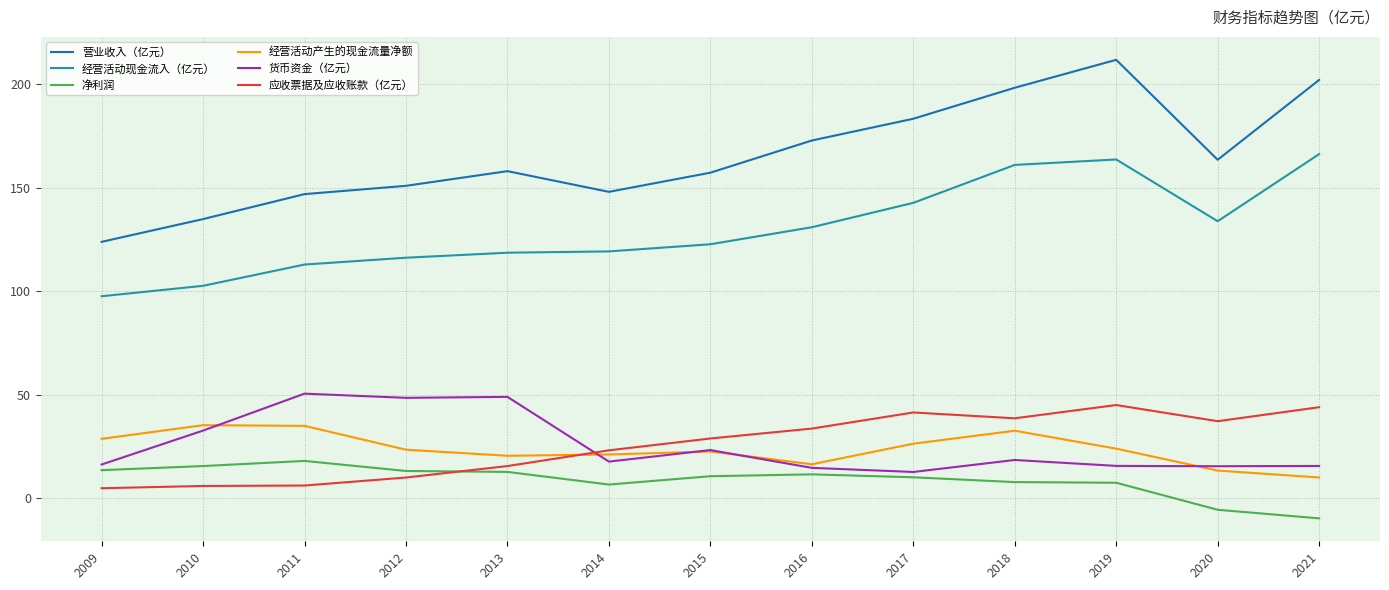

What are all the series names shown in the legend?

营业收入（亿元）, 经营活动现金流入（亿元）, 净利润, 经营活动产生的现金流量净额, 货币资金（亿元）, 应收票据及应收账款（亿元）